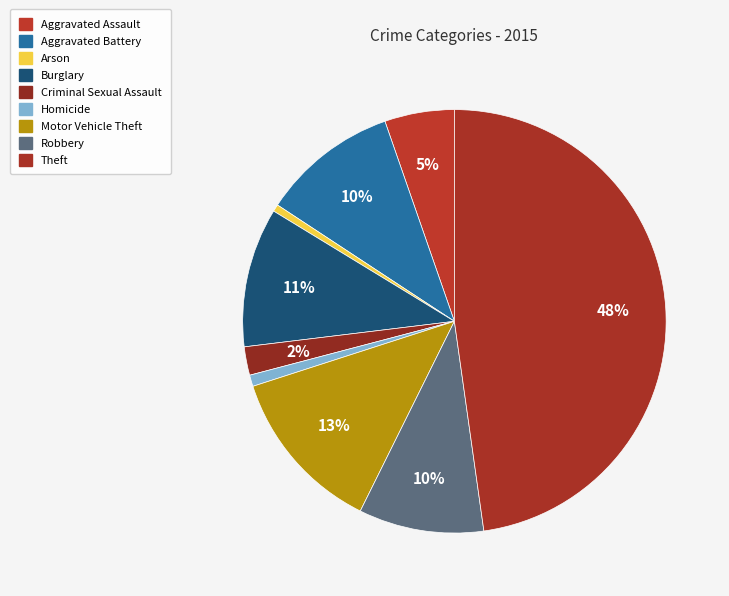

To the nearest percent, what portion does Theft represent?

48%